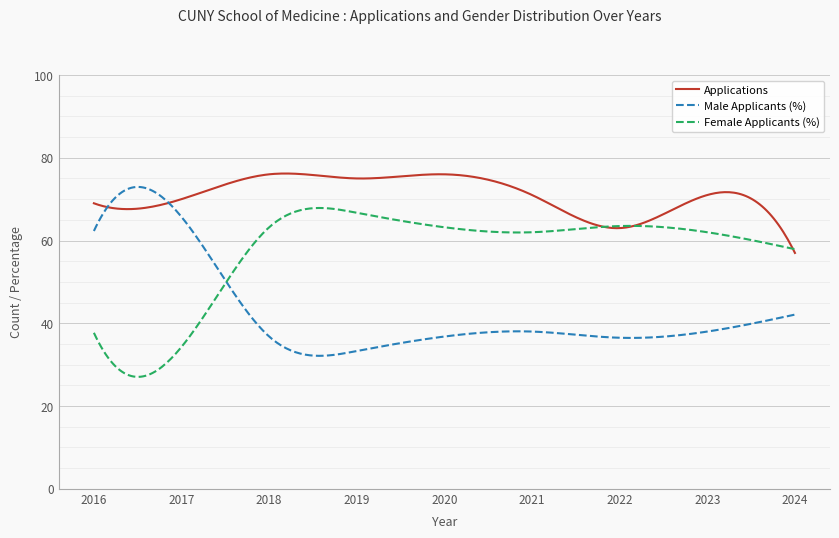

List the series in order of their overall mean, highest first.

Applications, Female Applicants (%), Male Applicants (%)